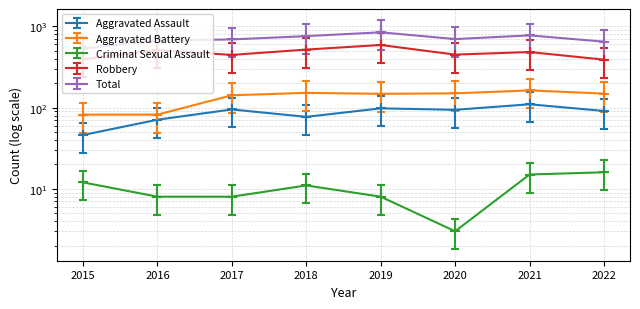

Reading right to left, extract all data points from this chart.

Aggravated Assault: 2022=91.0	2021=110.0	2020=94.0	2019=98.0	2018=77.0	2017=95.0	2016=71.0	2015=46.0
Aggravated Battery: 2022=149.0	2021=163.0	2020=150.0	2019=148.0	2018=152.0	2017=142.0	2016=82.0	2015=82.0
Criminal Sexual Assault: 2022=22.4	2021=21.0	2020=4.2	2019=11.2	2018=15.4	2017=11.2	2016=11.2	2015=16.8
Robbery: 2022=390.0	2021=484.0	2020=450.0	2019=591.0	2018=519.0	2017=446.0	2016=510.0	2015=395.0
Total: 2022=650.0	2021=776.0	2020=699.0	2019=847.0	2018=760.0	2017=692.0	2016=672.0	2015=535.0